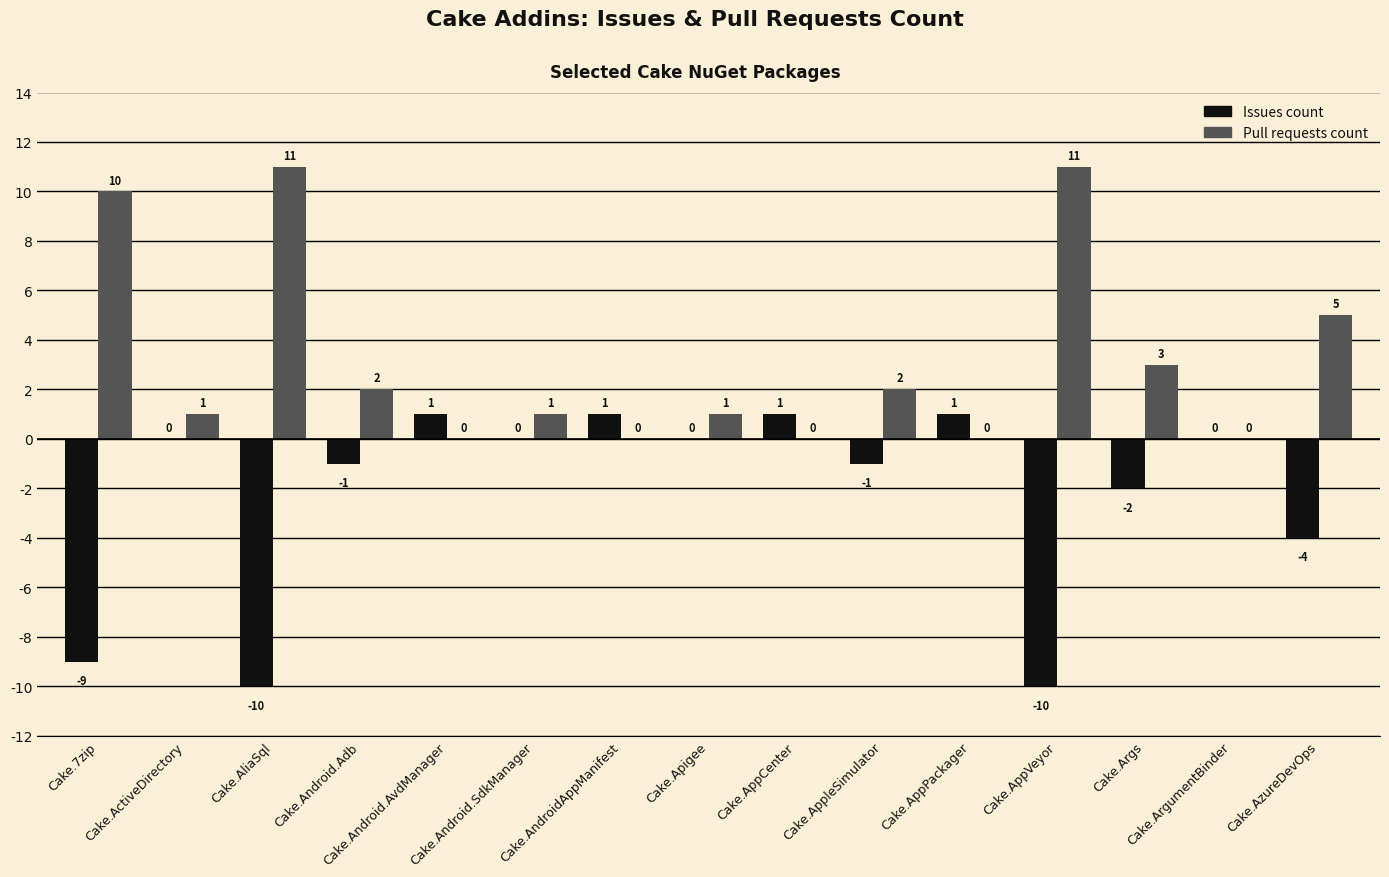

Reading left to right, extract all data points from this chart.

Issues count: Cake.7zip=-9	Cake.ActiveDirectory=0	Cake.AliaSql=-10	Cake.Android.Adb=-1	Cake.Android.AvdManager=1	Cake.Android.SdkManager=0	Cake.AndroidAppManifest=1	Cake.Apigee=0	Cake.AppCenter=1	Cake.AppleSimulator=-1	Cake.AppPackager=1	Cake.AppVeyor=-10	Cake.Args=-2	Cake.ArgumentBinder=0	Cake.AzureDevOps=-4
Pull requests count: Cake.7zip=10	Cake.ActiveDirectory=1	Cake.AliaSql=11	Cake.Android.Adb=2	Cake.Android.AvdManager=0	Cake.Android.SdkManager=1	Cake.AndroidAppManifest=0	Cake.Apigee=1	Cake.AppCenter=0	Cake.AppleSimulator=2	Cake.AppPackager=0	Cake.AppVeyor=11	Cake.Args=3	Cake.ArgumentBinder=0	Cake.AzureDevOps=5